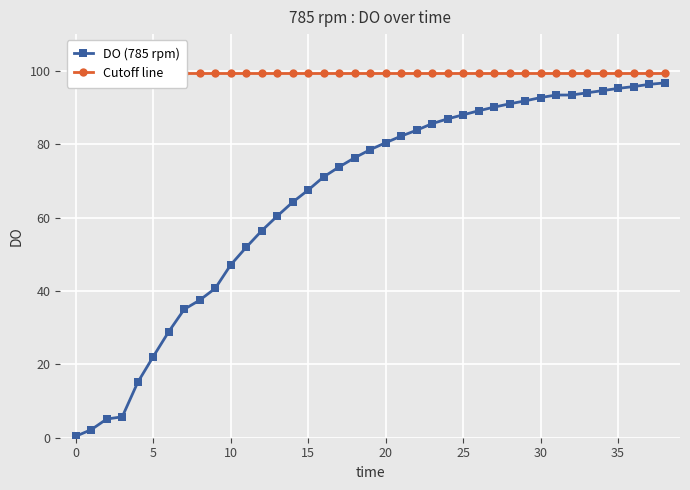

What are all the series names shown in the legend?

DO (785 rpm), Cutoff line